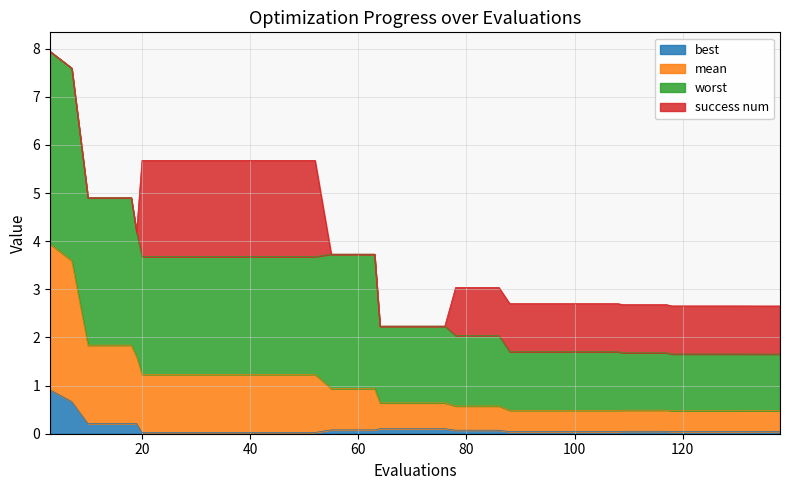

What is the highest value of the best series?

0.9